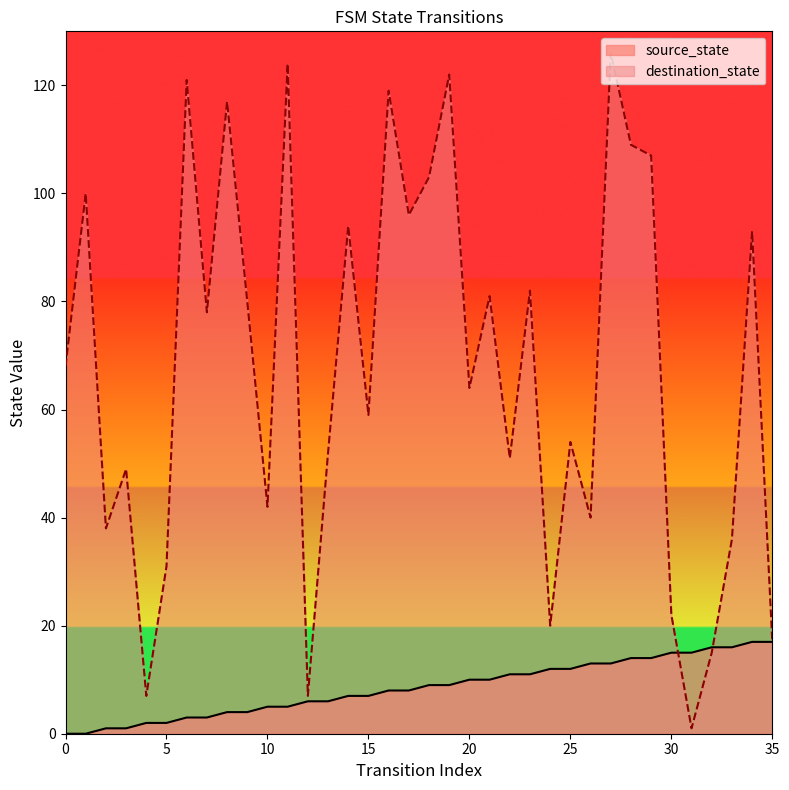

Which series has the largest total across all categories?

destination_state